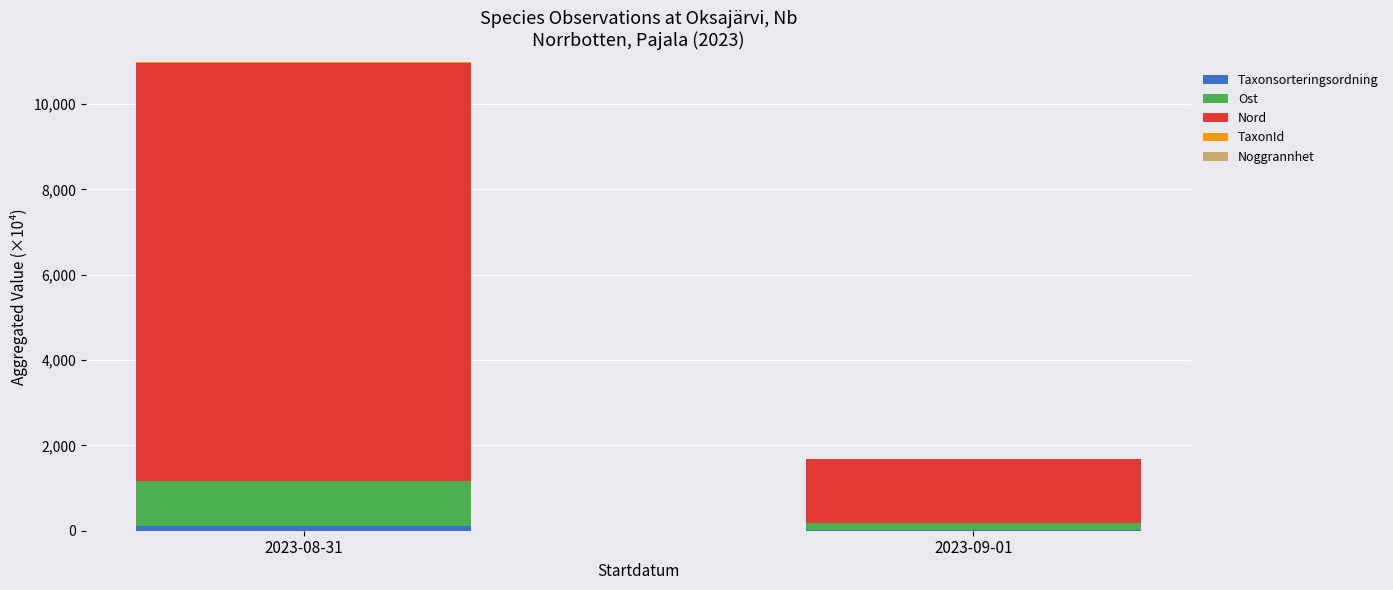

What position from the left is 2023-09-01?

2